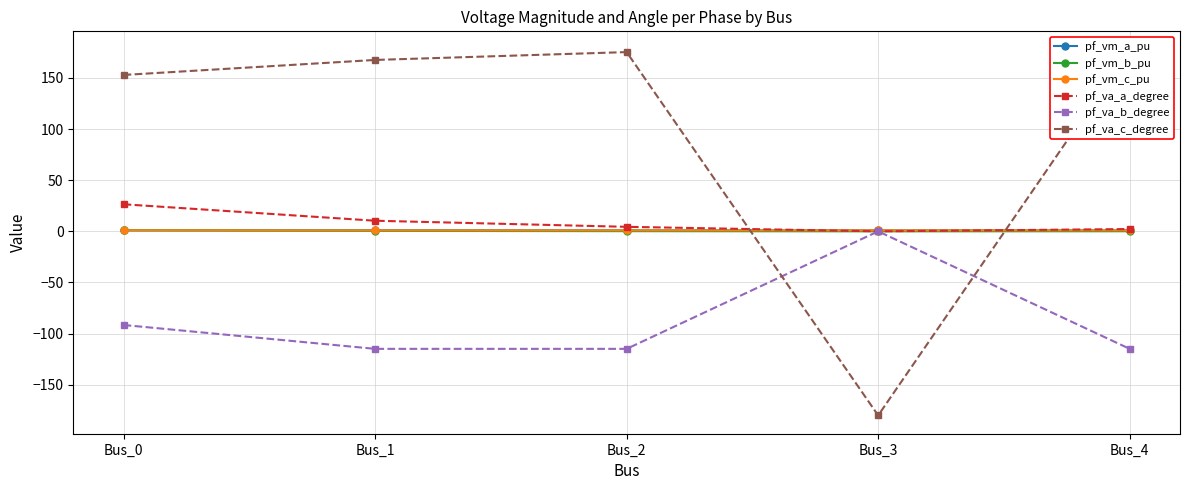

List the labels in order of pf_vm_c_pu value, largest first.

Bus_0, Bus_3, Bus_4, Bus_2, Bus_1